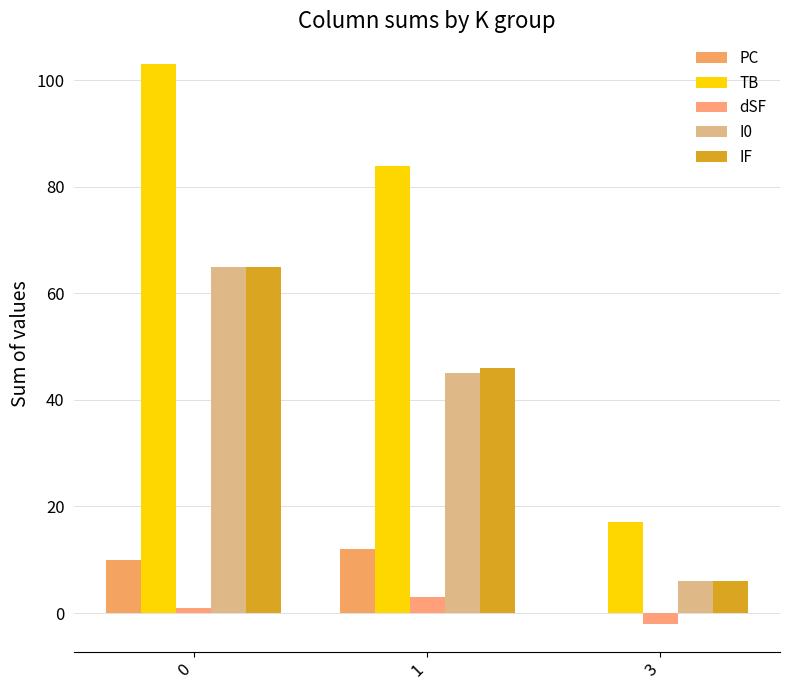

At which category does the chart reach its minimum across all series?

3